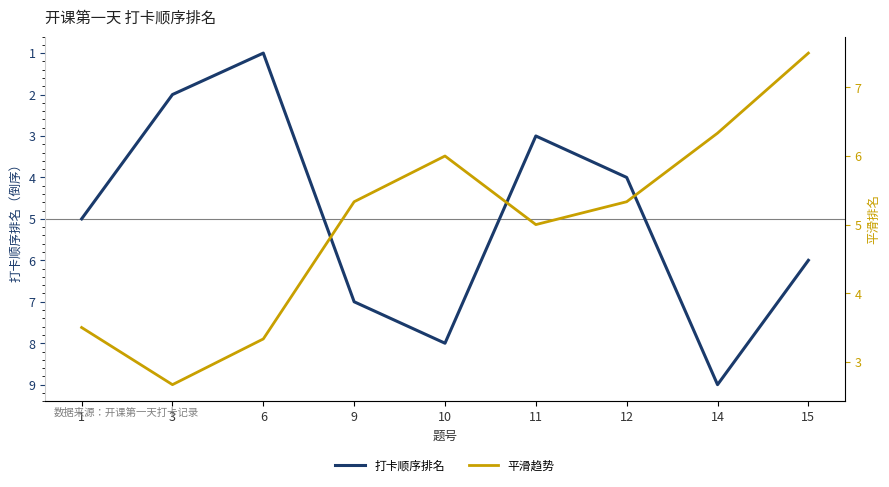

How many lines are shown in the chart?

2